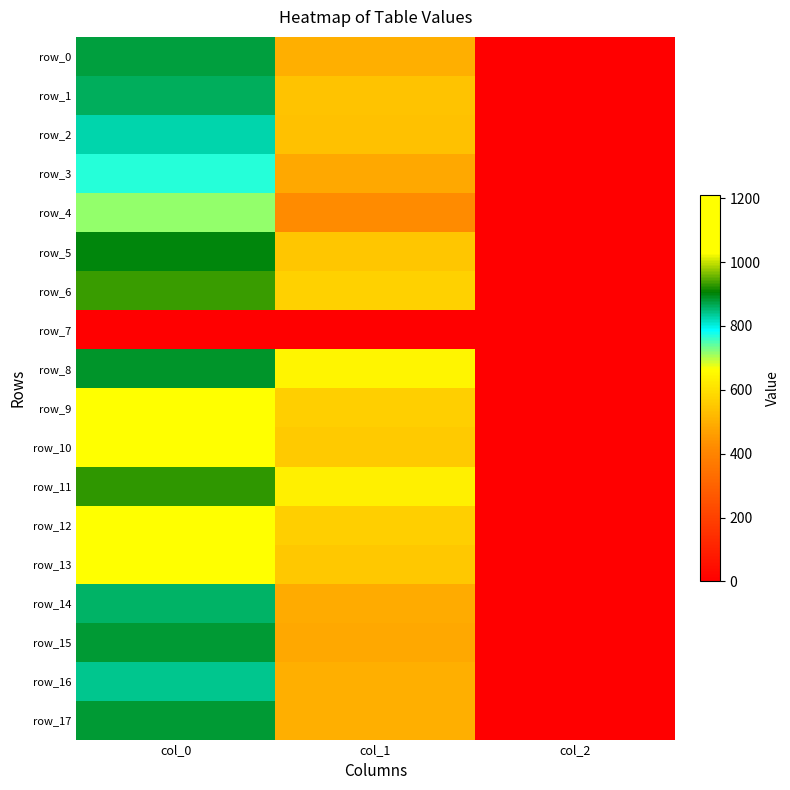

Read the row_3 value at col_0.

770.0